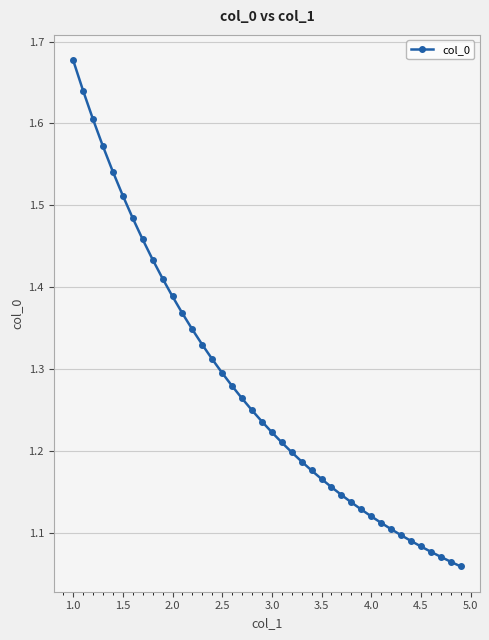

What is the sum of all values?

51.0